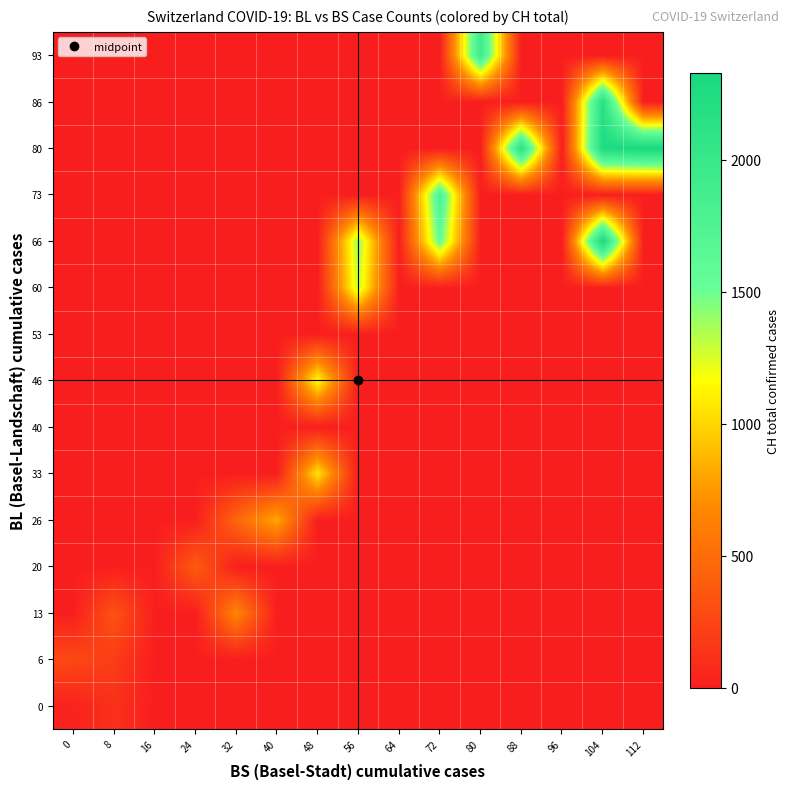

How many series are shown in this chart?

15